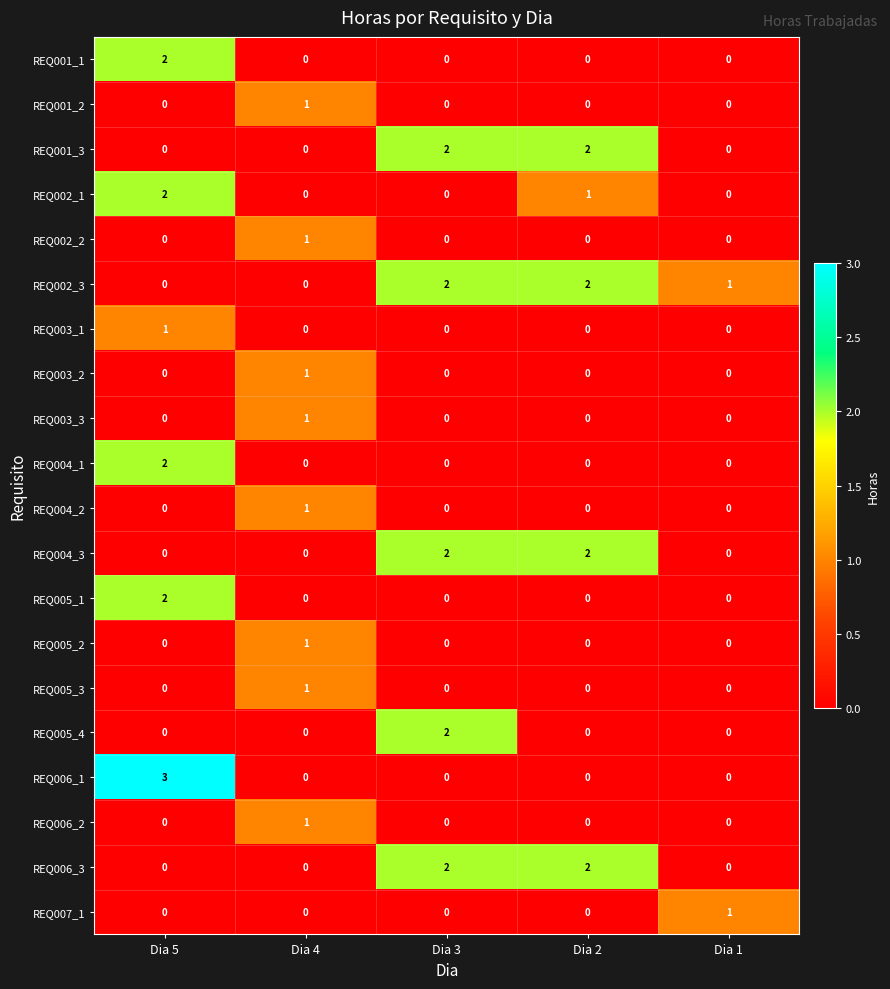

The REQ004_2 series shows 0 at Dia 1. True or false?

True